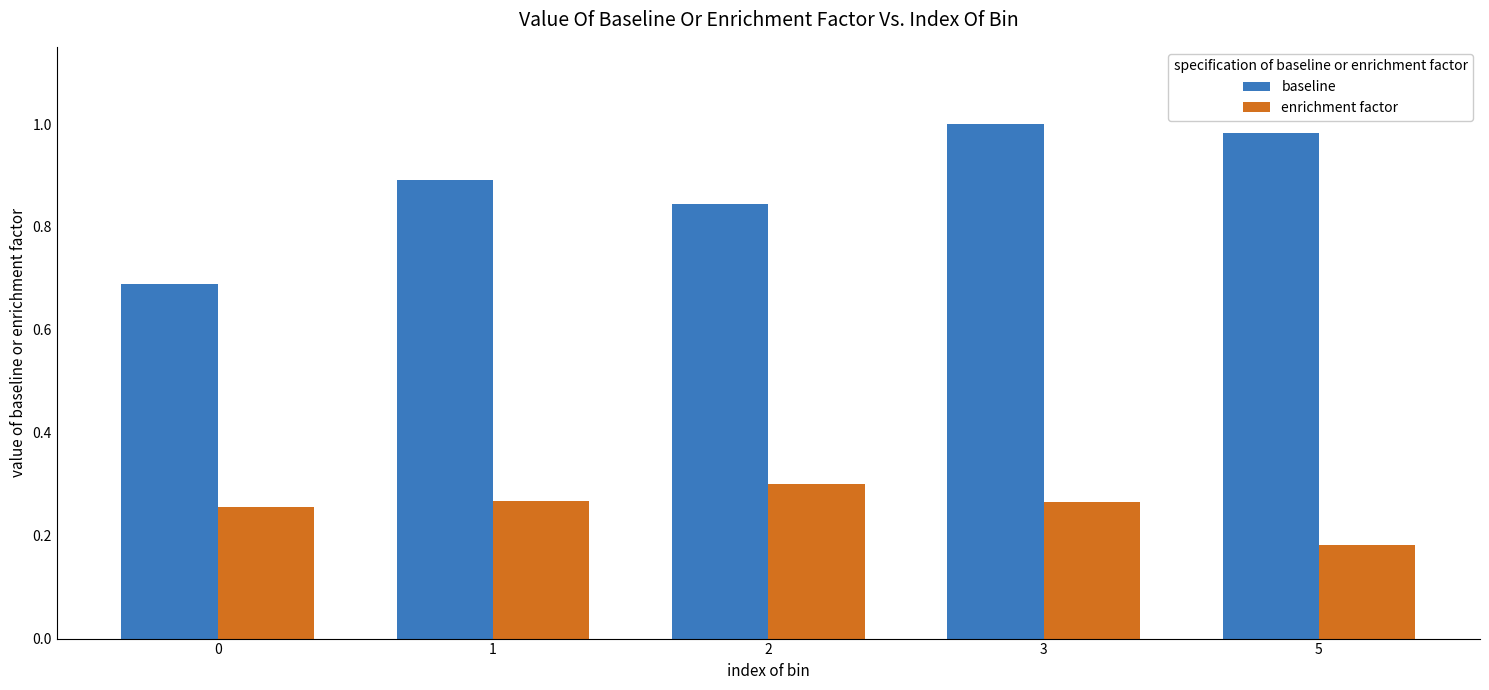

At which label is enrichment factor closest to 0?

5